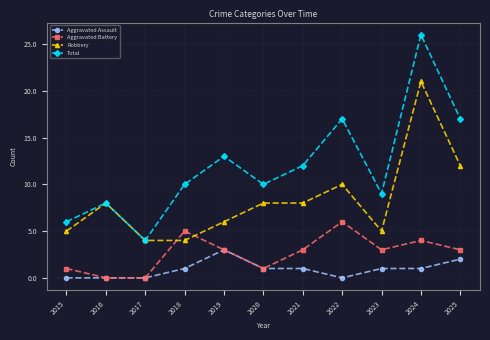

How many lines are shown in the chart?

4